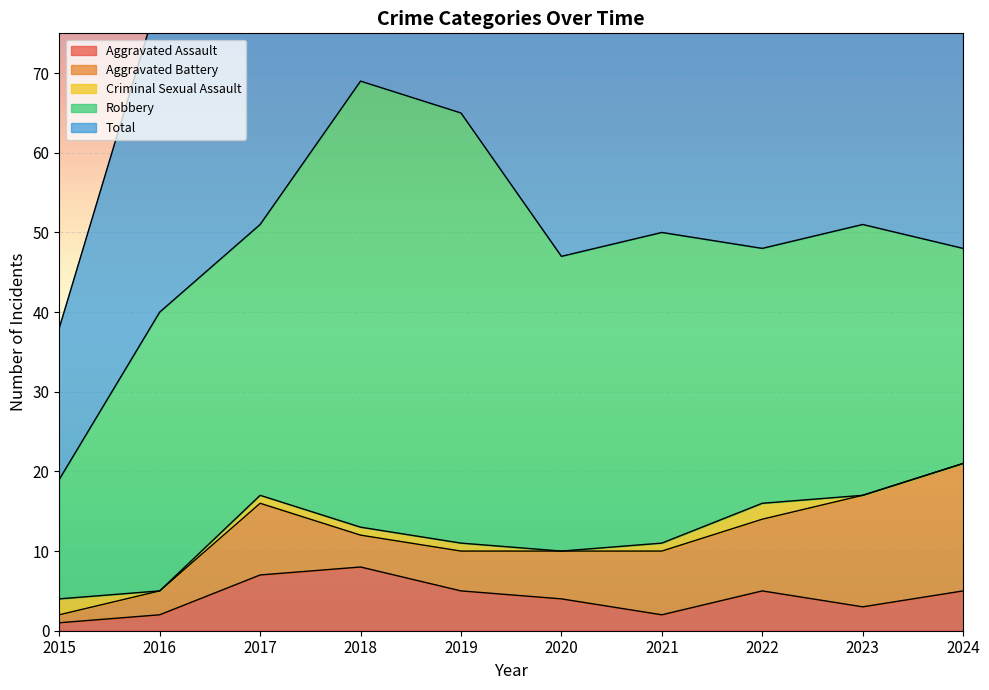

List the labels in order of Criminal Sexual Assault value, smallest first.

2016, 2020, 2023, 2024, 2017, 2018, 2019, 2021, 2015, 2022